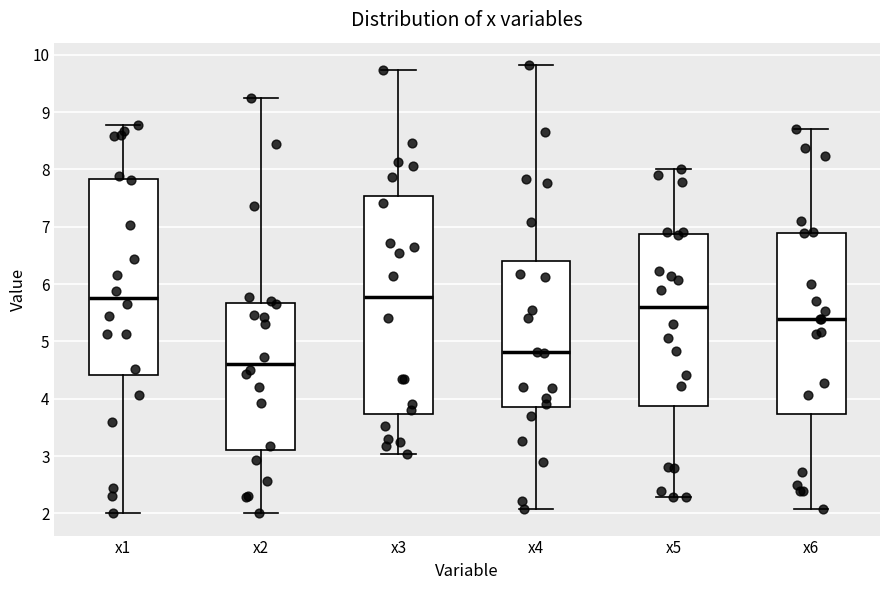

Comparing the boxes themselves (not the whiskers), which one is the tallest?

x3